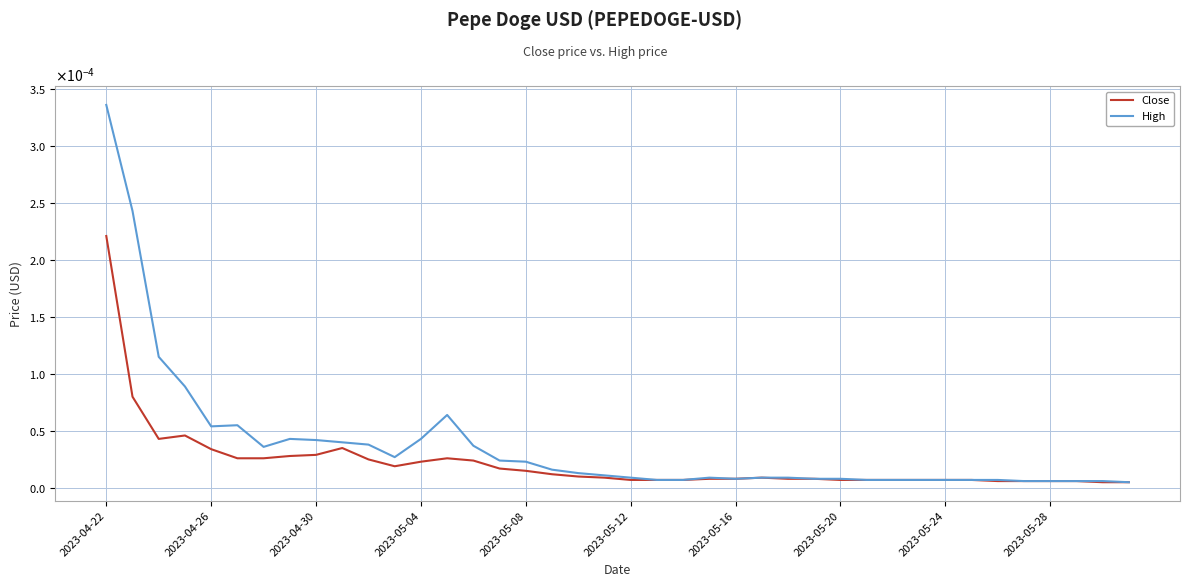

Which series has the widest spread of values?

High